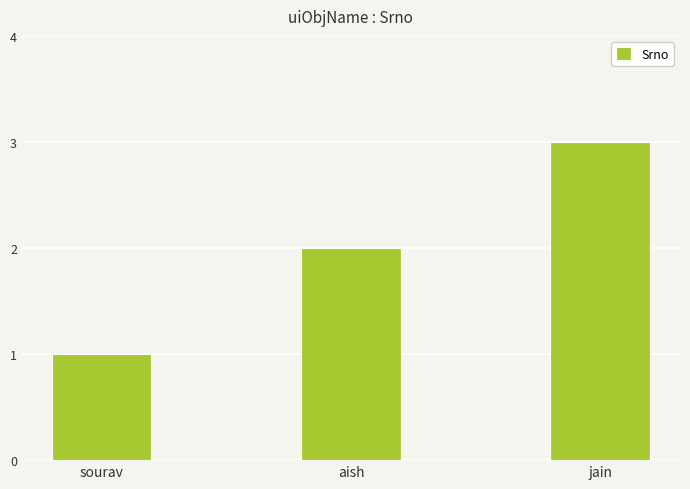

Is it true that the value at sourav is 1?

True